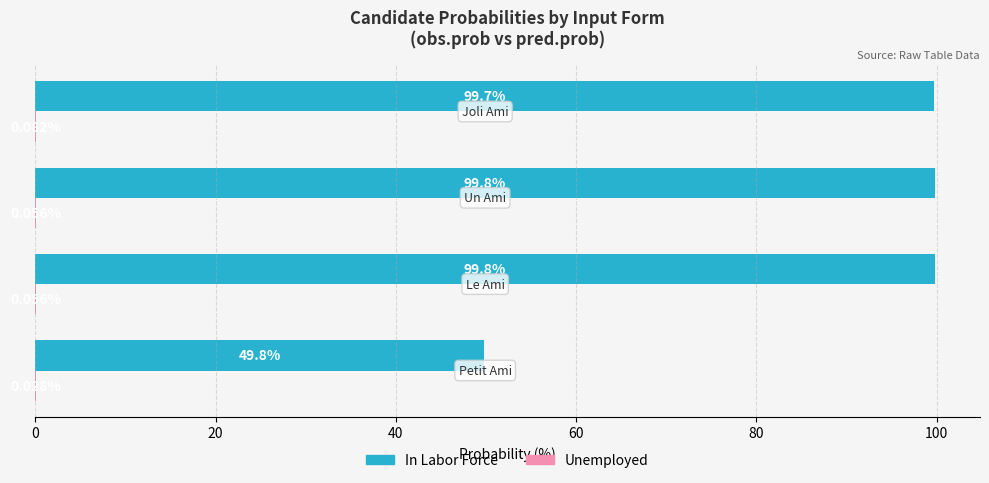

Which series has the largest total across all categories?

In Labor Force